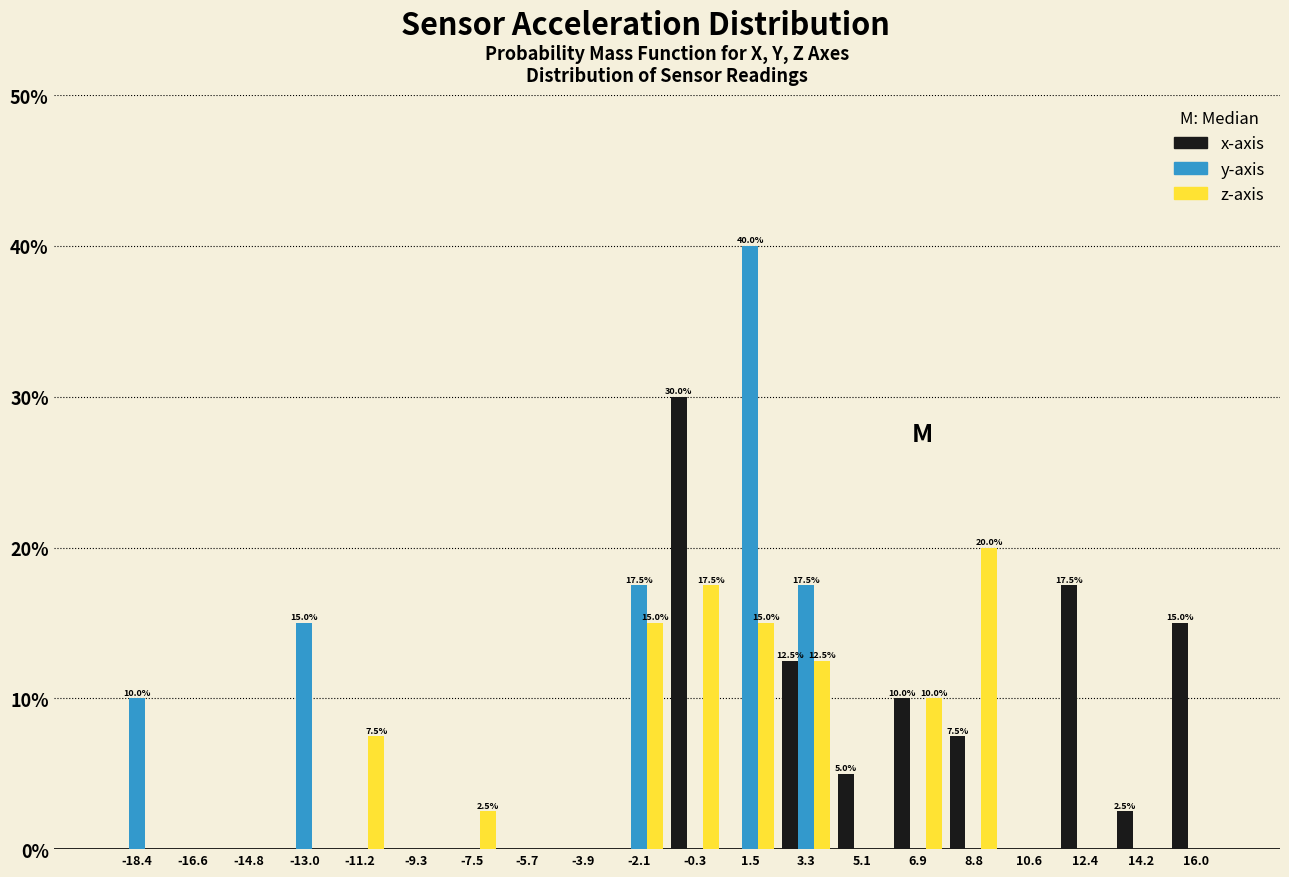

What is the total value across all series at 8.8?

27.5